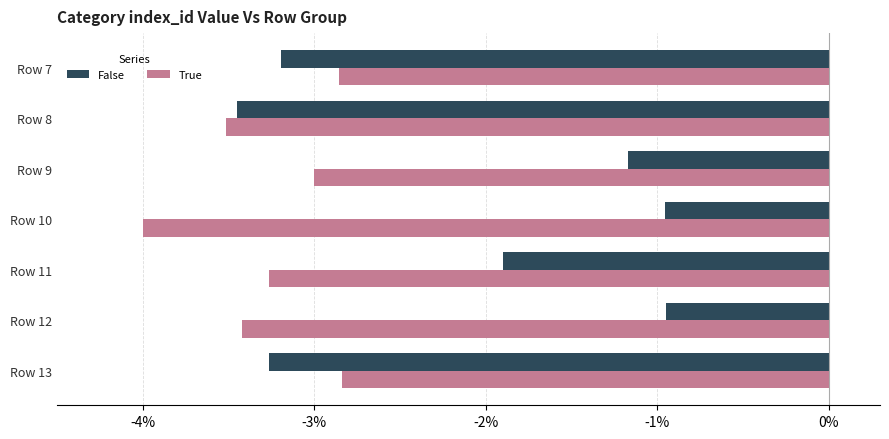

What is the sum of all False values?

-14.9